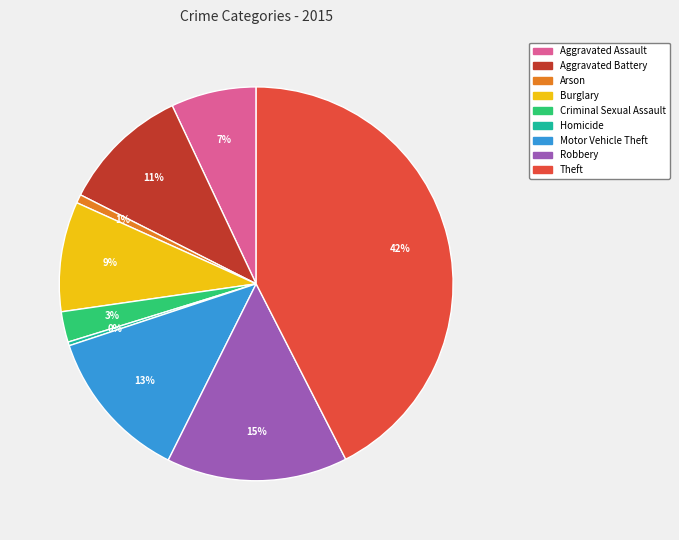

To the nearest percent, what is the average slice percentage?

11%